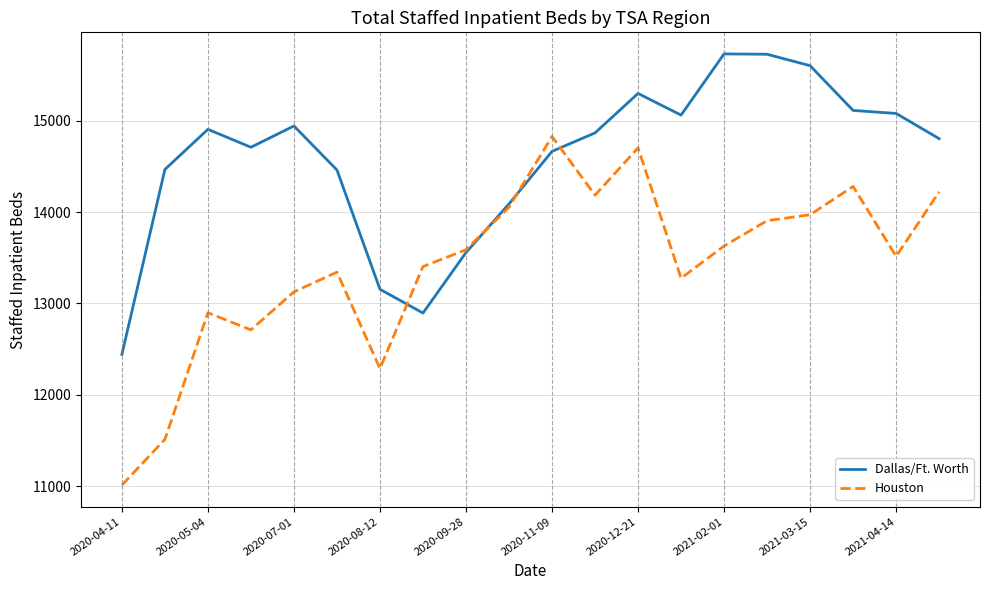

Which series has the largest total across all categories?

Dallas/Ft. Worth